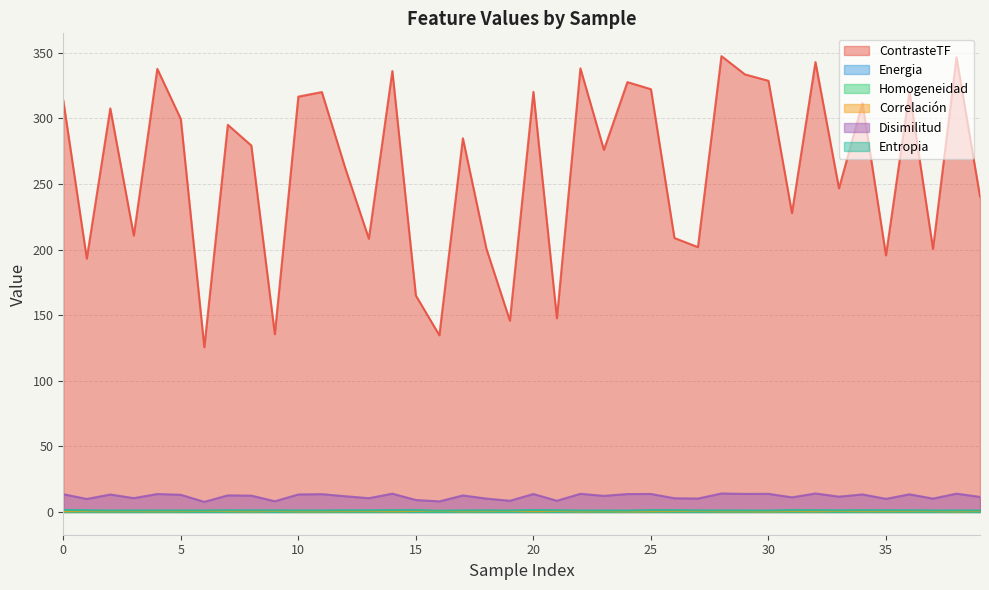

At 1, list the series in order from smallest to largest.

Energia, Homogeneidad, Correlación, Entropia, Disimilitud, ContrasteTF